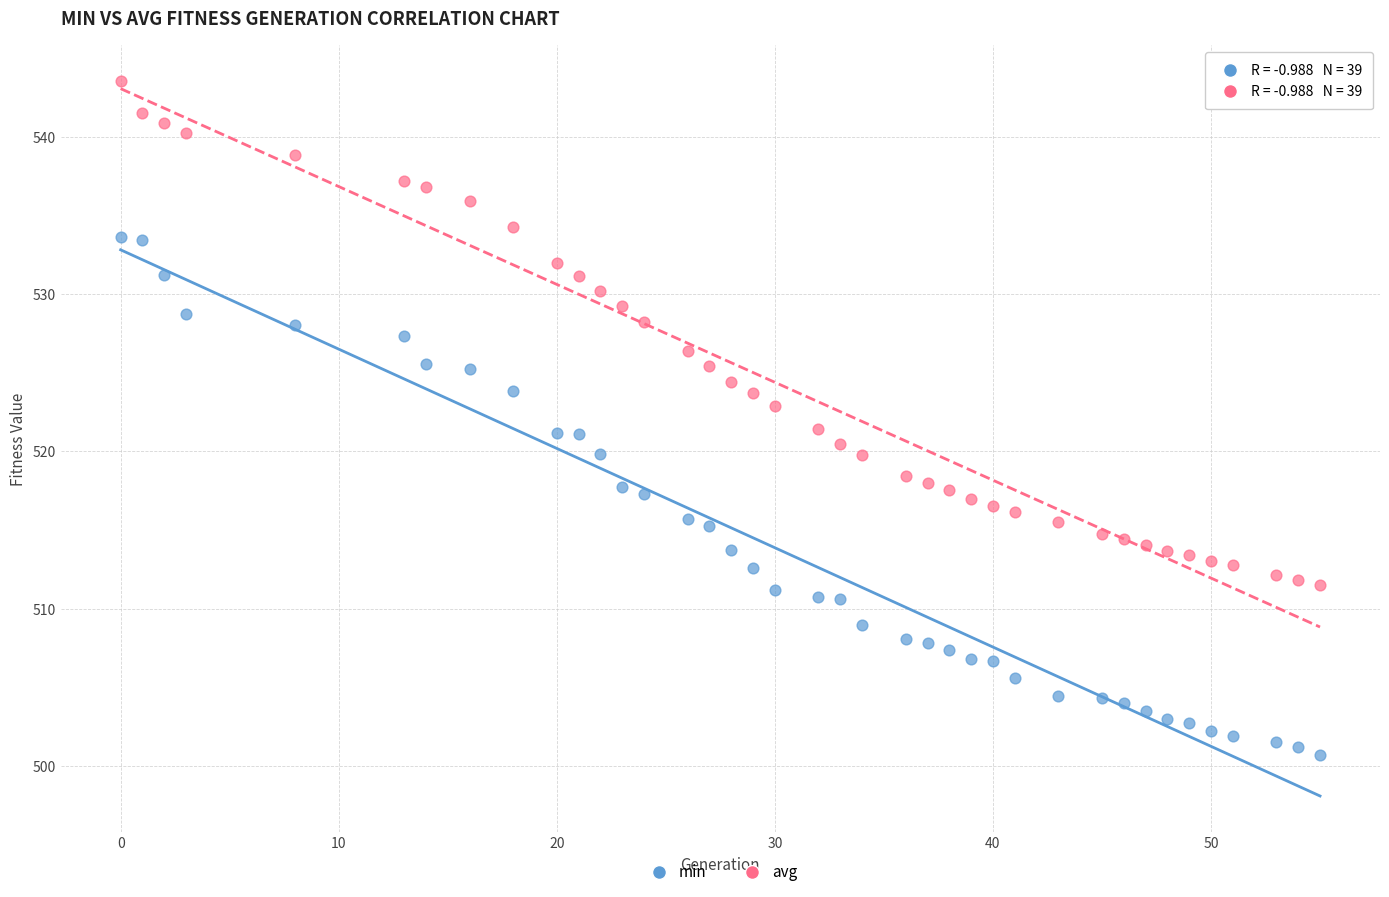

Which series has the widest spread of Y values?

min